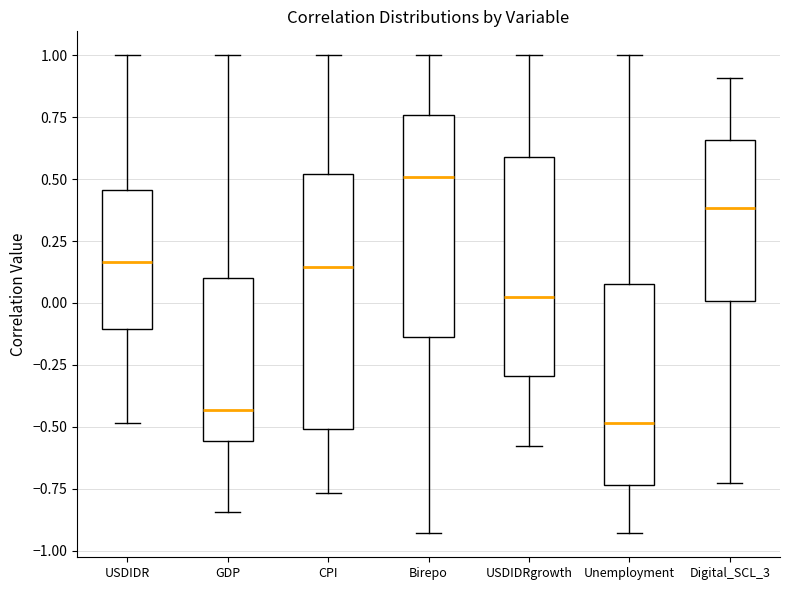

Reading left to right, transcribe this box plot: for each box, give where its median line is, the range the box spans, and where its two whiskers end, as read against the y-axis. The values are not printed on the chart, so give them approximately, as read against the axis.

USDIDR: median 0.15, box -0.10 to 0.45, whiskers -0.50 to 1.00
GDP: median -0.45, box -0.55 to 0.10, whiskers -0.85 to 1.00
CPI: median 0.15, box -0.50 to 0.50, whiskers -0.75 to 1.00
Birepo: median 0.50, box -0.15 to 0.75, whiskers -0.95 to 1.00
USDIDRgrowth: median 0.00, box -0.30 to 0.60, whiskers -0.60 to 1.00
Unemployment: median -0.50, box -0.75 to 0.10, whiskers -0.95 to 1.00
Digital_SCL_3: median 0.40, box 0.00 to 0.65, whiskers -0.75 to 0.90